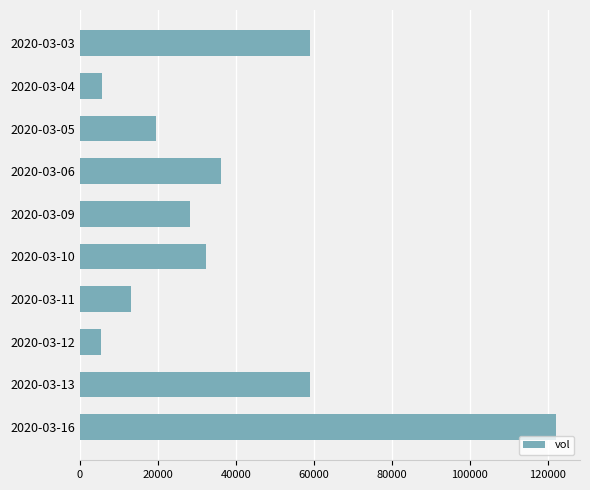

How many categories are shown in the chart?

10